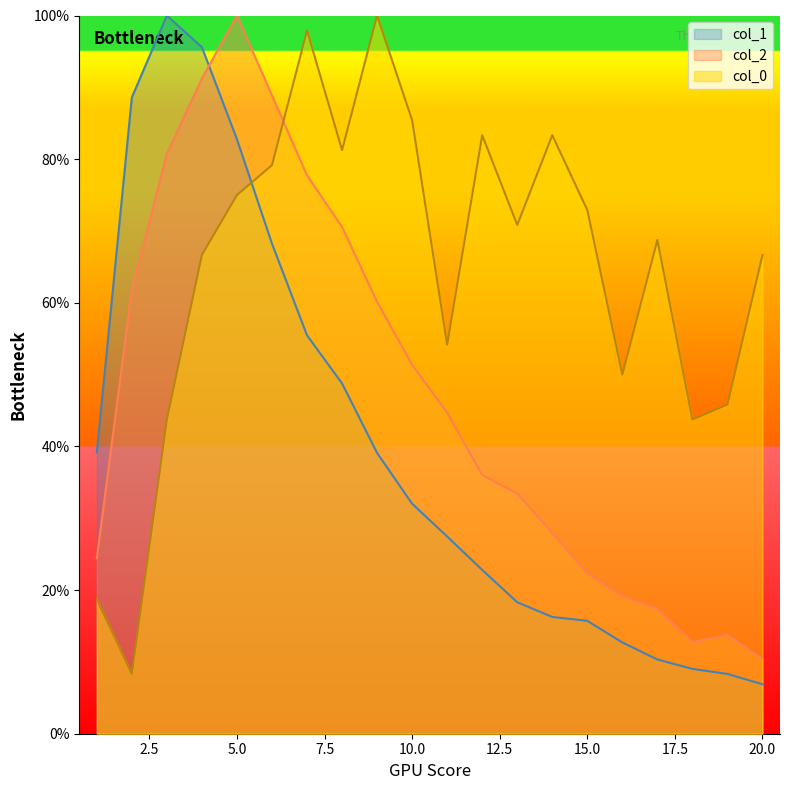

What value does the col_0_vals series have at 5?

75.0